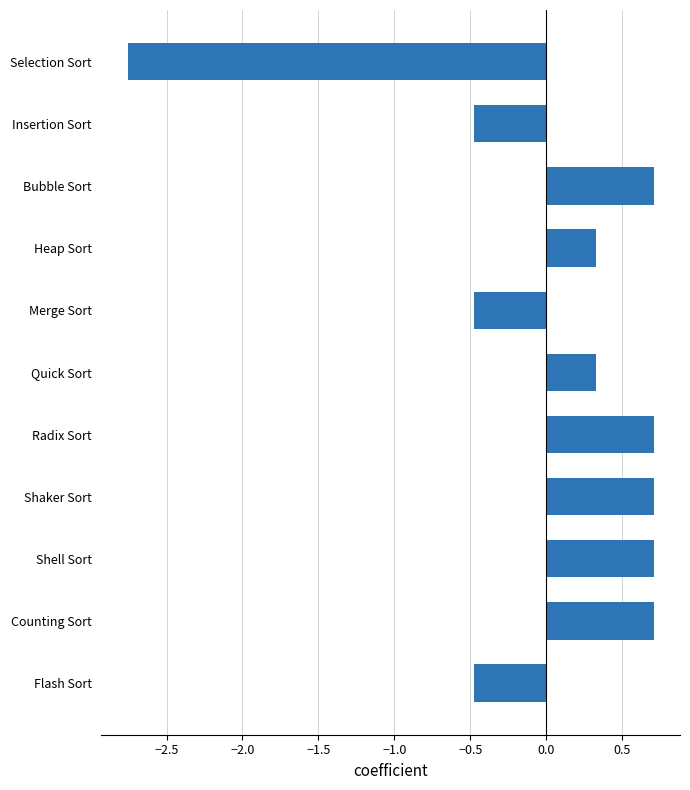

Which label corresponds to the smallest value in the chart?

Selection Sort